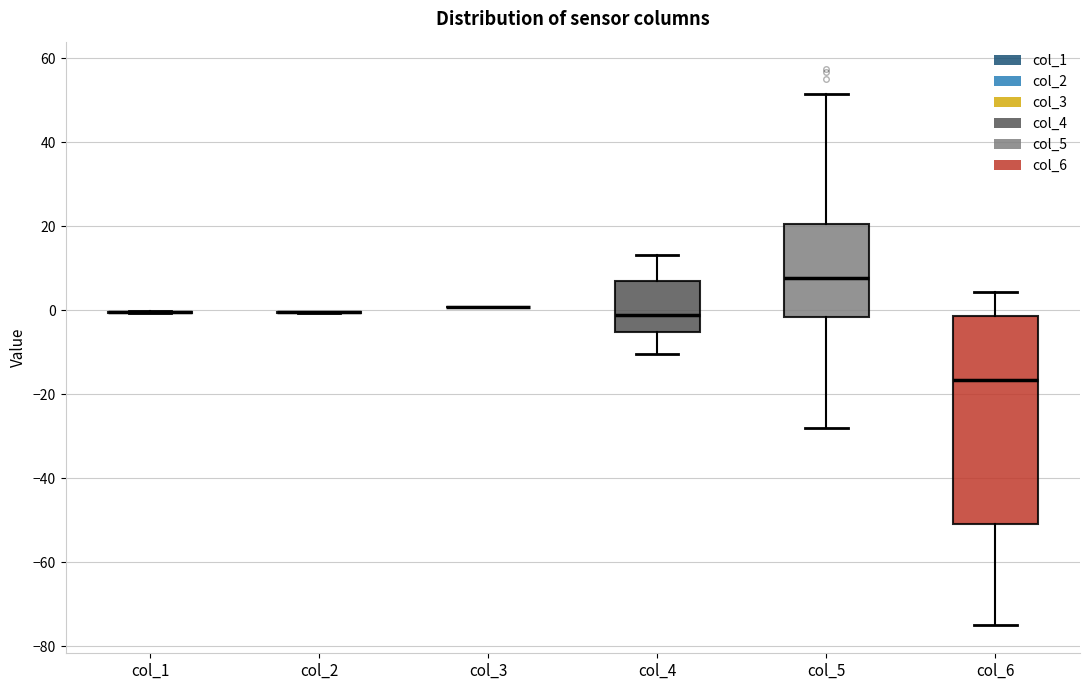

Which box is the tallest, from its lower edge to its upper edge?

col_6